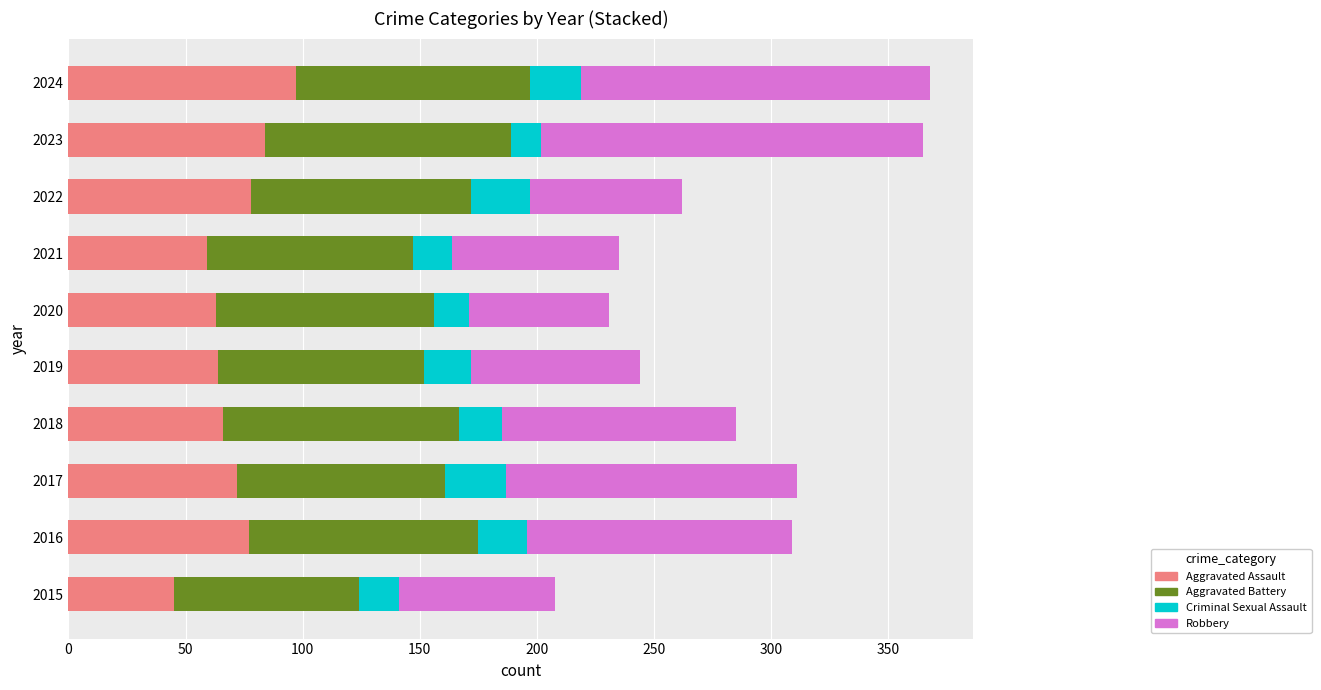

The value of Aggravated Assault at 2018 is 66. True or false?

True